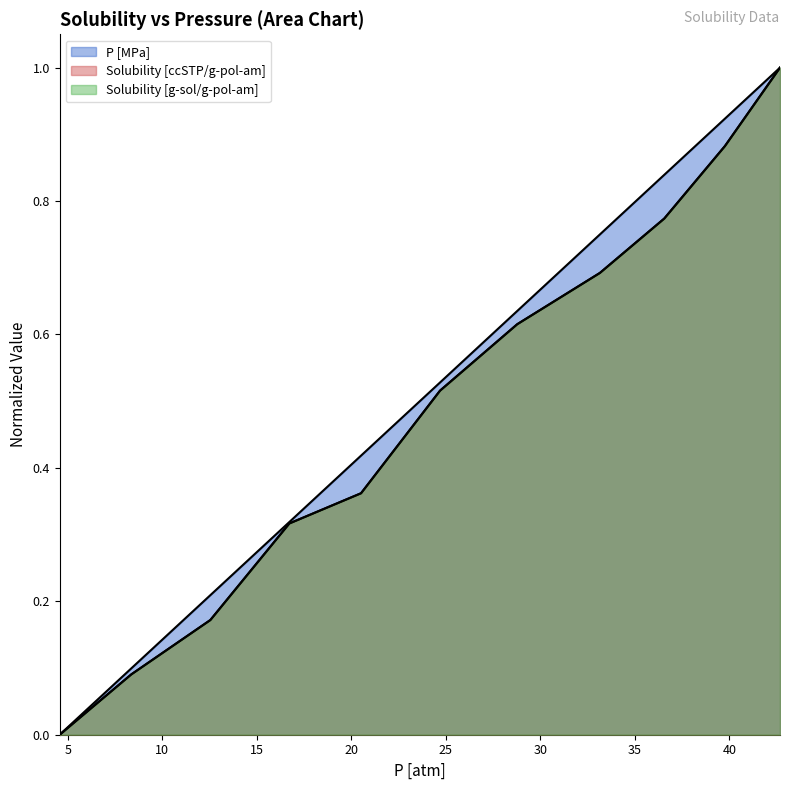

How many data points does each series have?

11